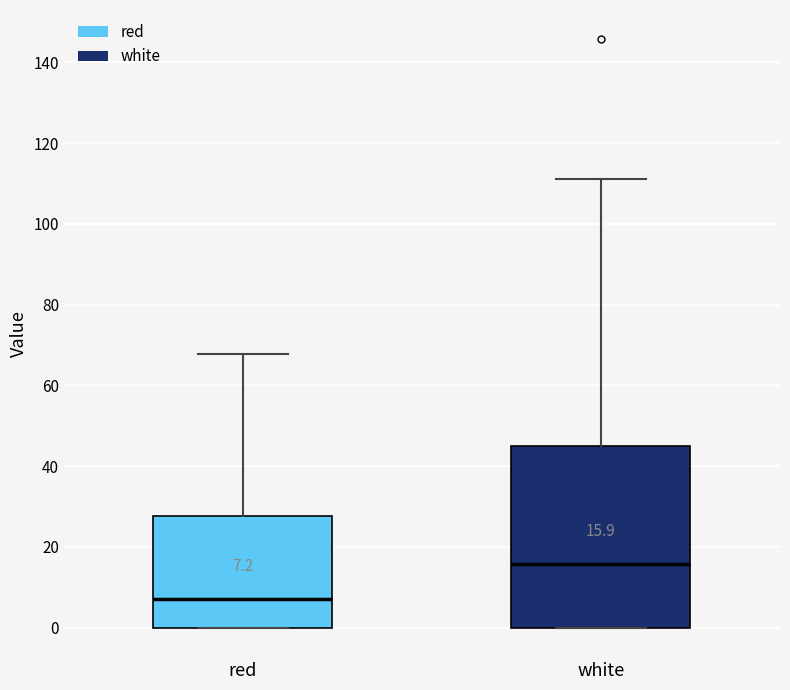

Comparing the boxes themselves (not the whiskers), which one is the tallest?

white